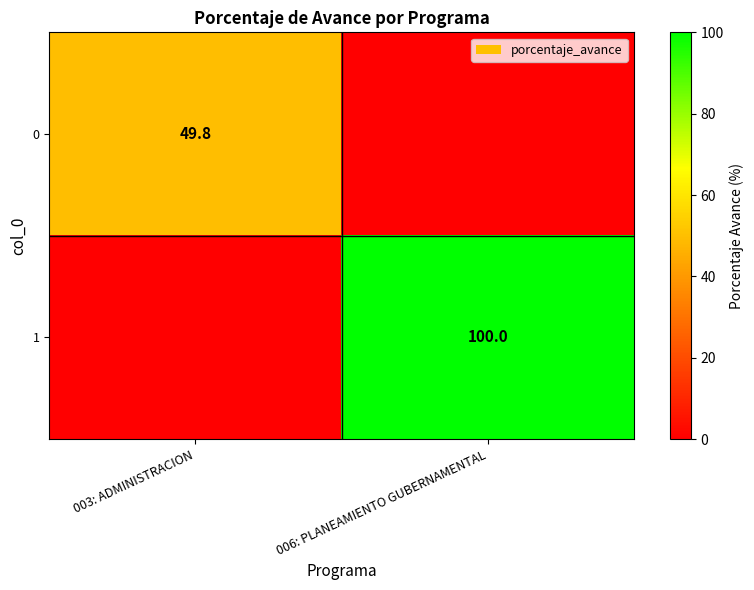

Is the value of 0 at 003: ADMINISTRACION greater than the value of 1 at 006: PLANEAMIENTO GUBERNAMENTAL?

No